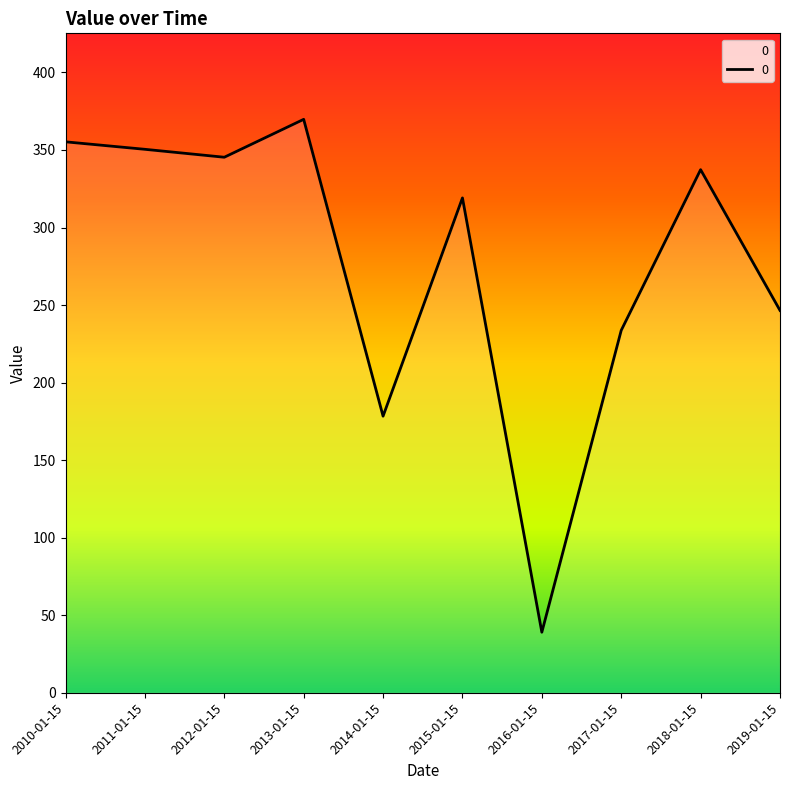

At which label is the value closest to 204?

2014-01-15